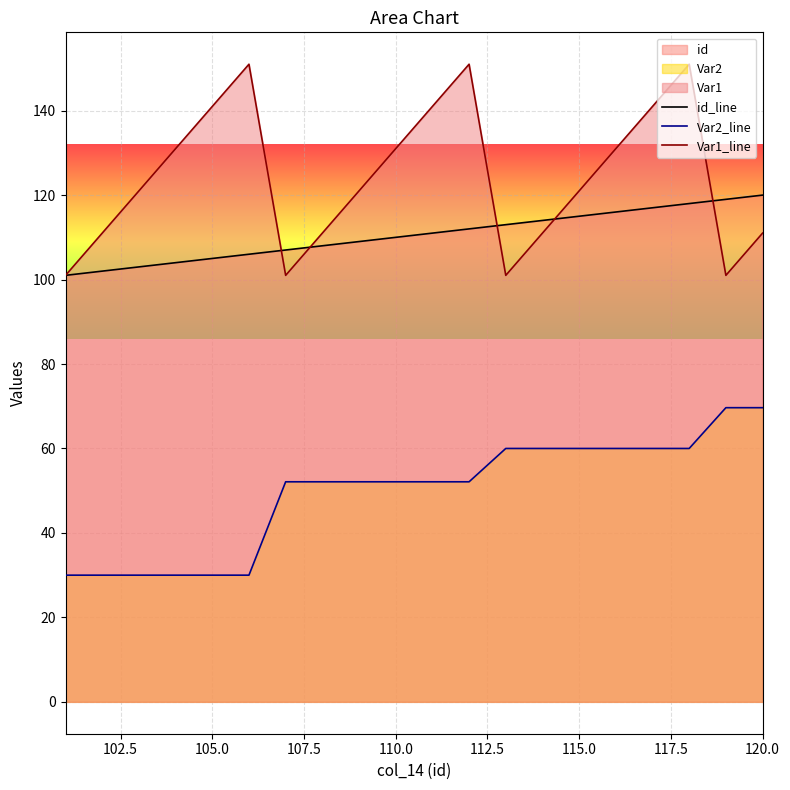

What is the difference between the maximum and minimum values in the Var1_line series?

50.0